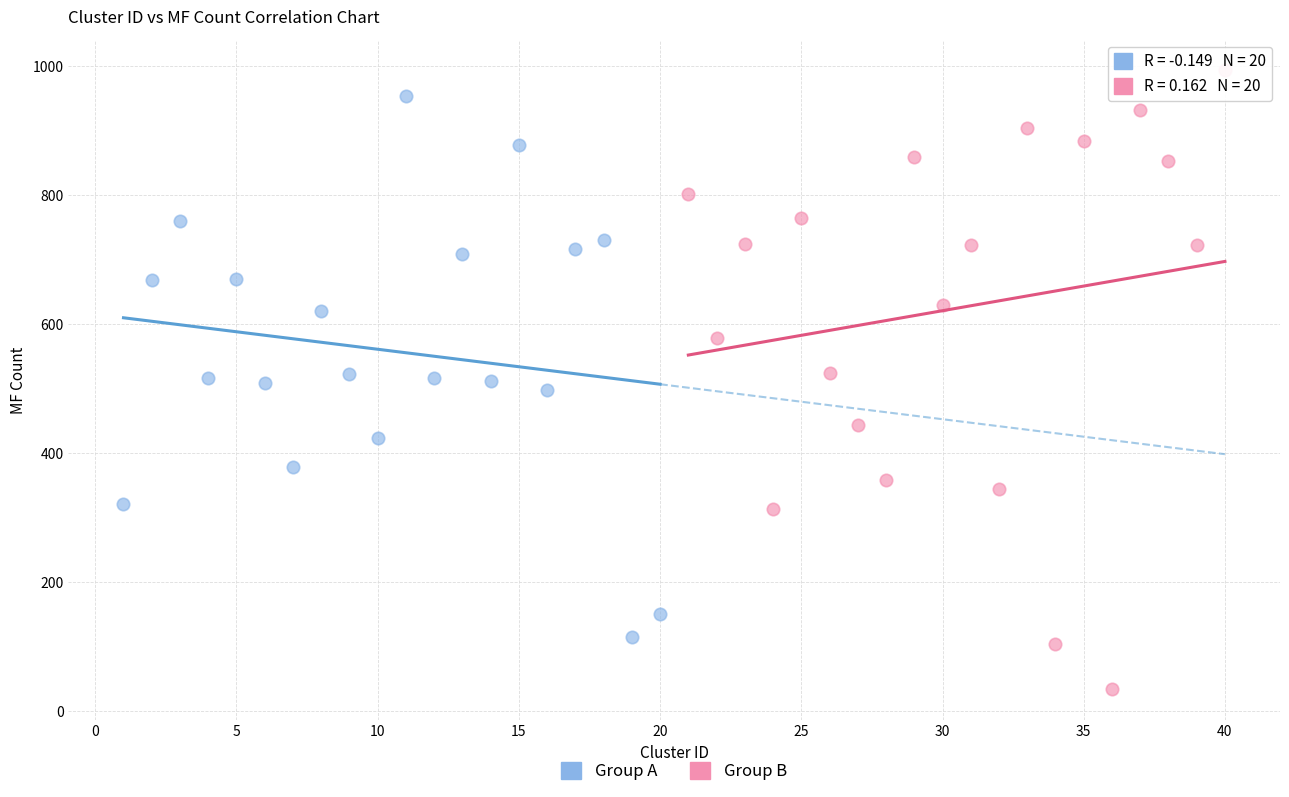

Which series contains the highest Y value?

Group B